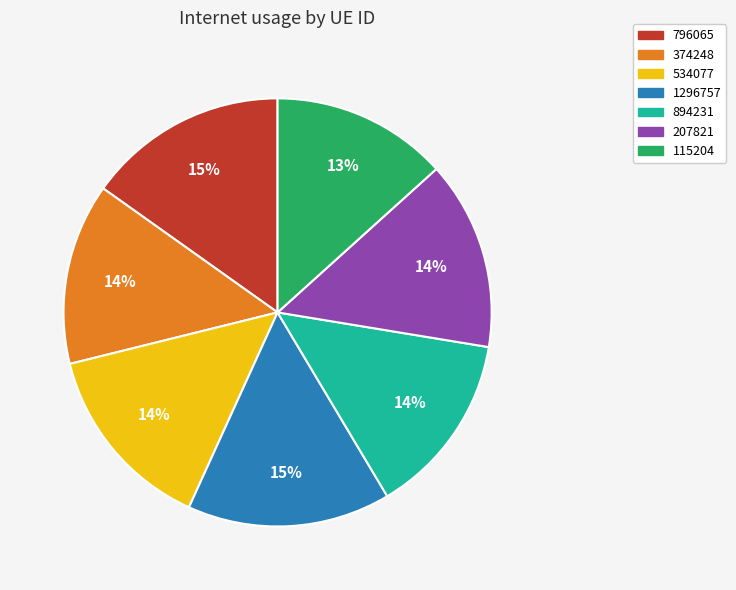

Does 374248 represent more than half of the total?

No